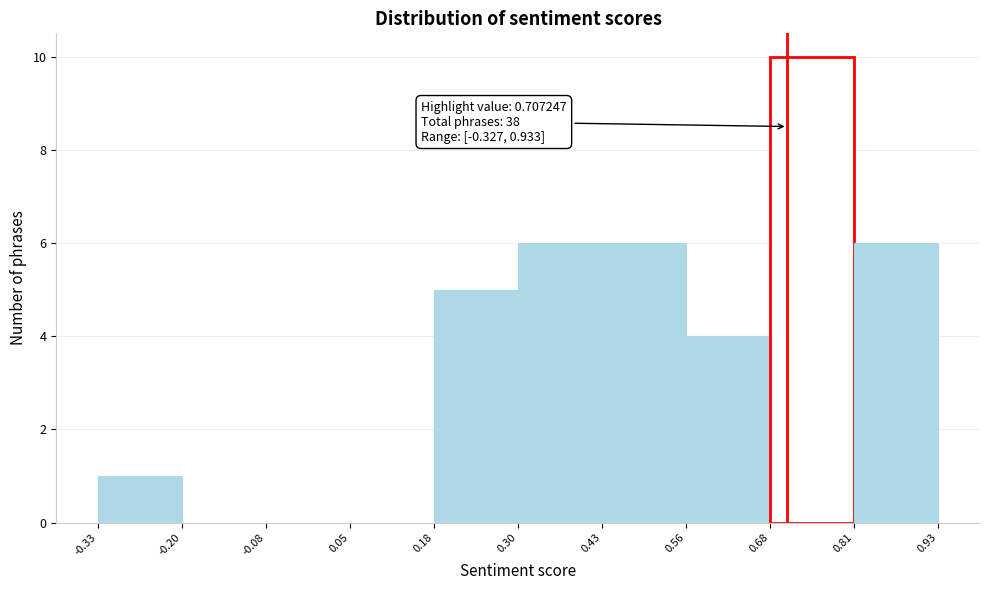

Which range on the x-axis has the tallest bar?

0.68 to 0.81